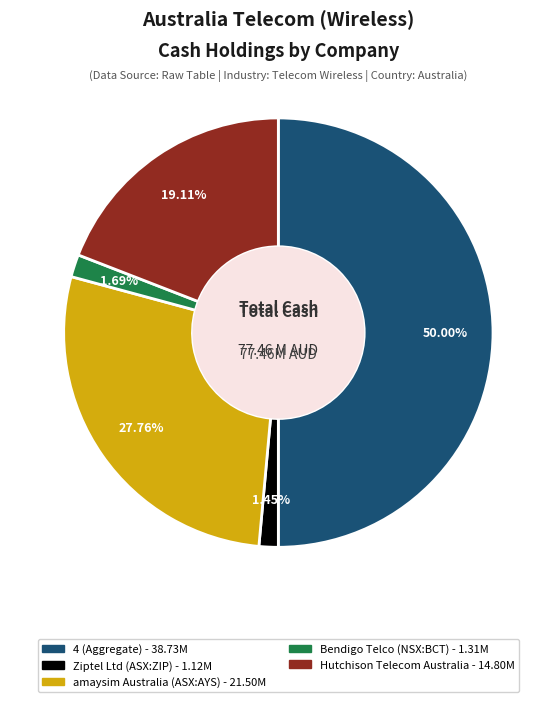

Count the number of slices in the pie.

5